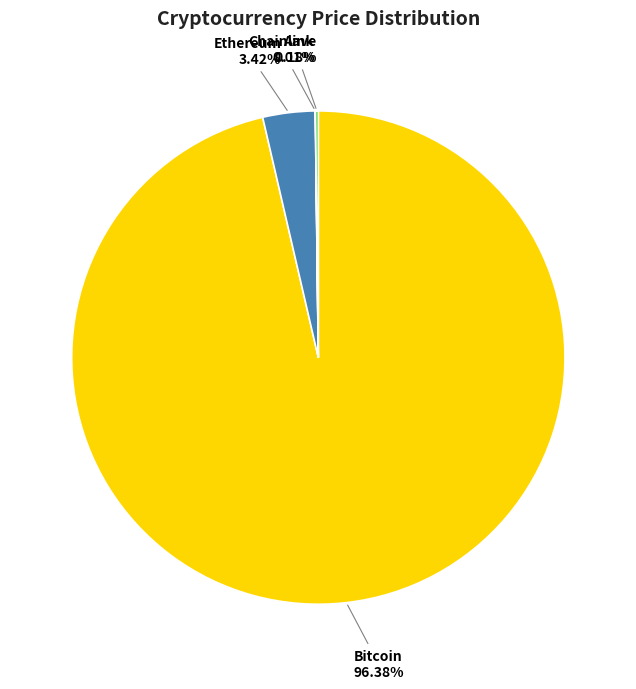

Which has a higher value, Ethereum or Bitcoin?

Bitcoin